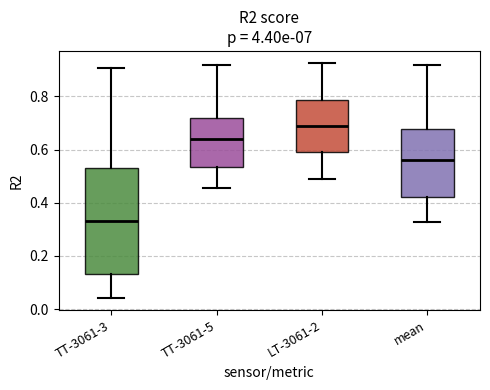

Reading left to right, transcribe this box plot: for each box, give where its median line is, the range the box spans, and where its two whiskers end, as read against the y-axis. The values are not printed on the chart, so give them approximately, as read against the axis.

TT-3061-3: median 0.34, box 0.14 to 0.54, whiskers 0.04 to 0.90
TT-3061-5: median 0.64, box 0.54 to 0.72, whiskers 0.46 to 0.92
LT-3061-2: median 0.68, box 0.60 to 0.78, whiskers 0.48 to 0.92
mean: median 0.56, box 0.42 to 0.68, whiskers 0.32 to 0.92